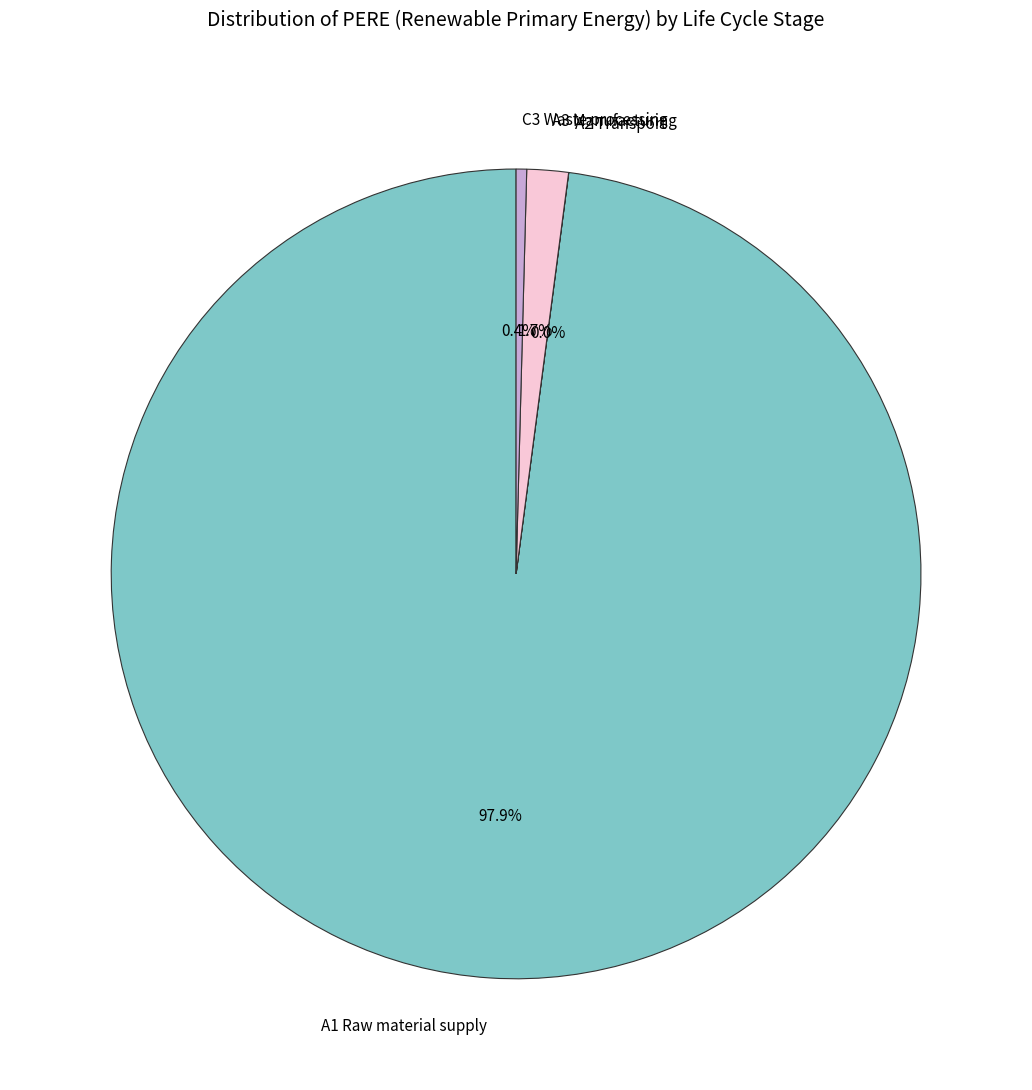

Between A3 Manufacturing and A1 Raw material supply, which is larger?

A1 Raw material supply